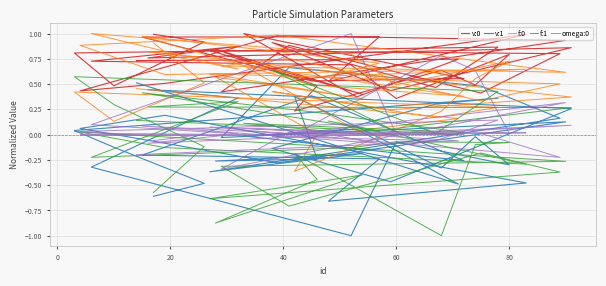

True or false: f:1 and v:1 intersect in this chart.

True